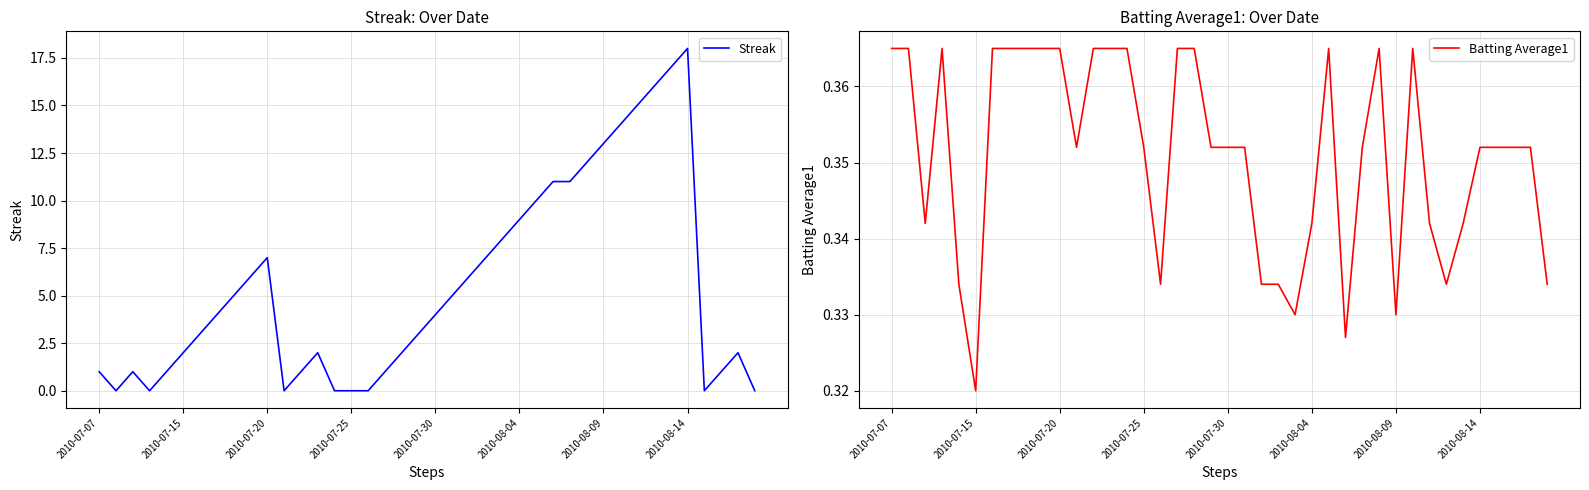

True or false: Streak and Batting Average1 intersect in this chart.

True